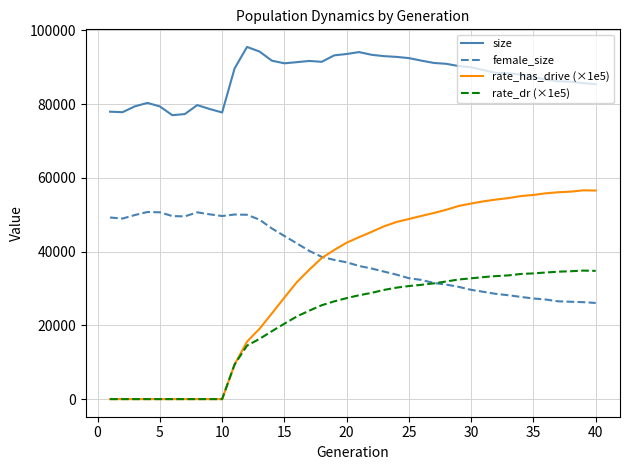

How many values in the rate_dr (×1e5) series exceed 28177?

20